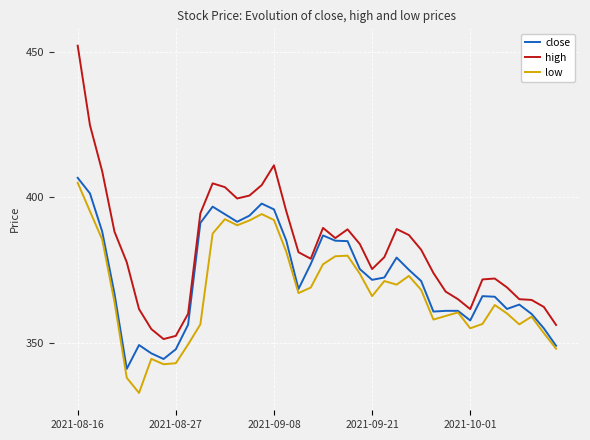

Which series has the largest range (max minus min)?

high